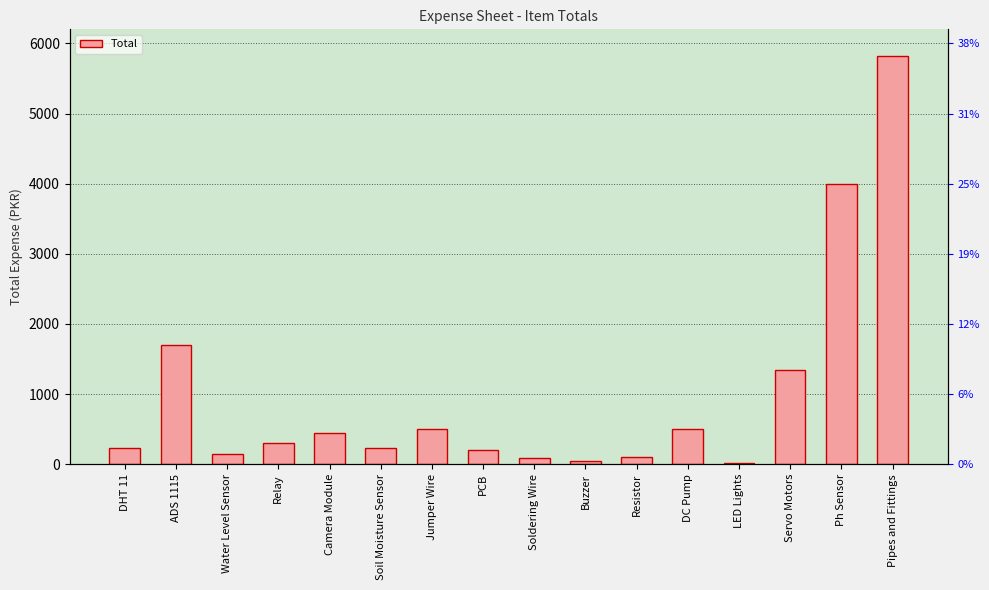

List the labels in order of value, smallest first.

LED Lights, Buzzer, Soldering Wire, Resistor, Water Level Sensor, PCB, DHT 11, Soil Moisture Sensor, Relay, Camera Module, DC Pump, Jumper Wire, Servo Motors, ADS 1115, Ph Sensor, Pipes and Fittings